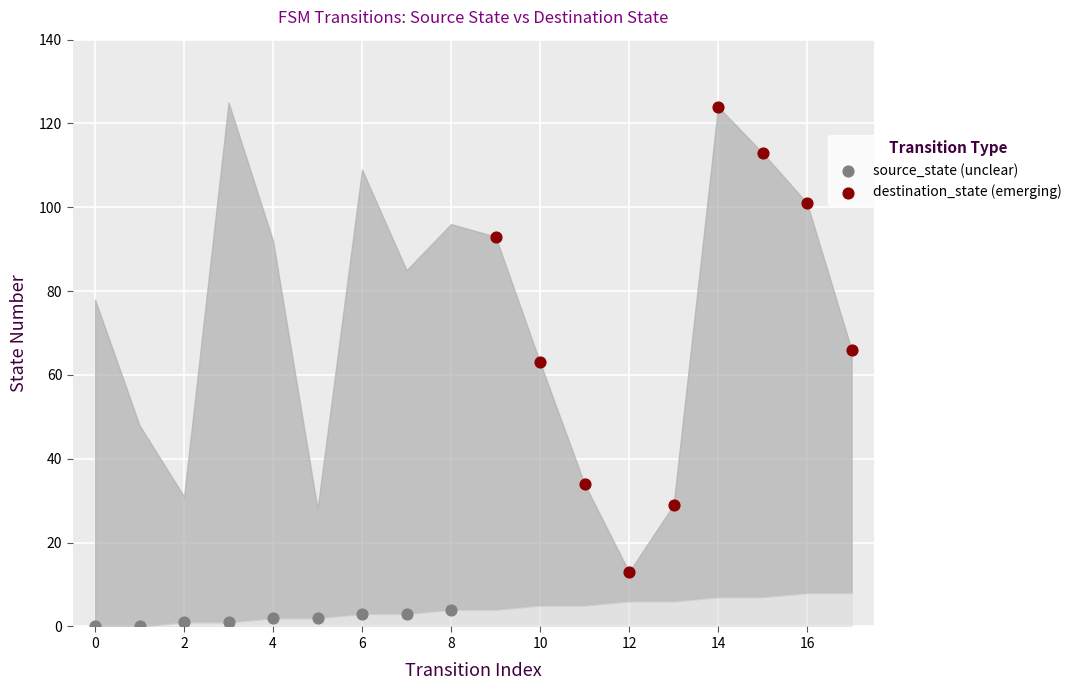

Which series has the largest Y range (max minus min)?

destination_state (emerging)